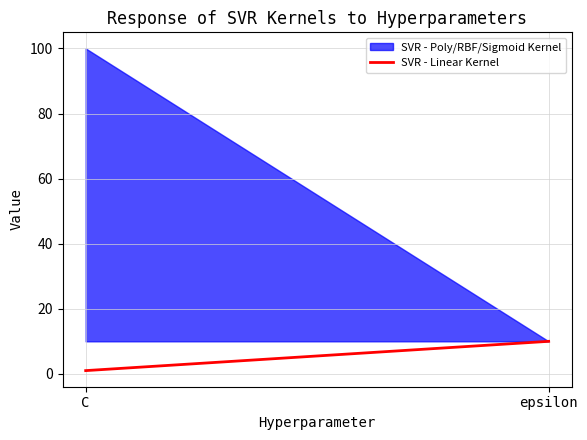

Reading right to left, list all the values displayed in this chart.

epsilon=10	C=1